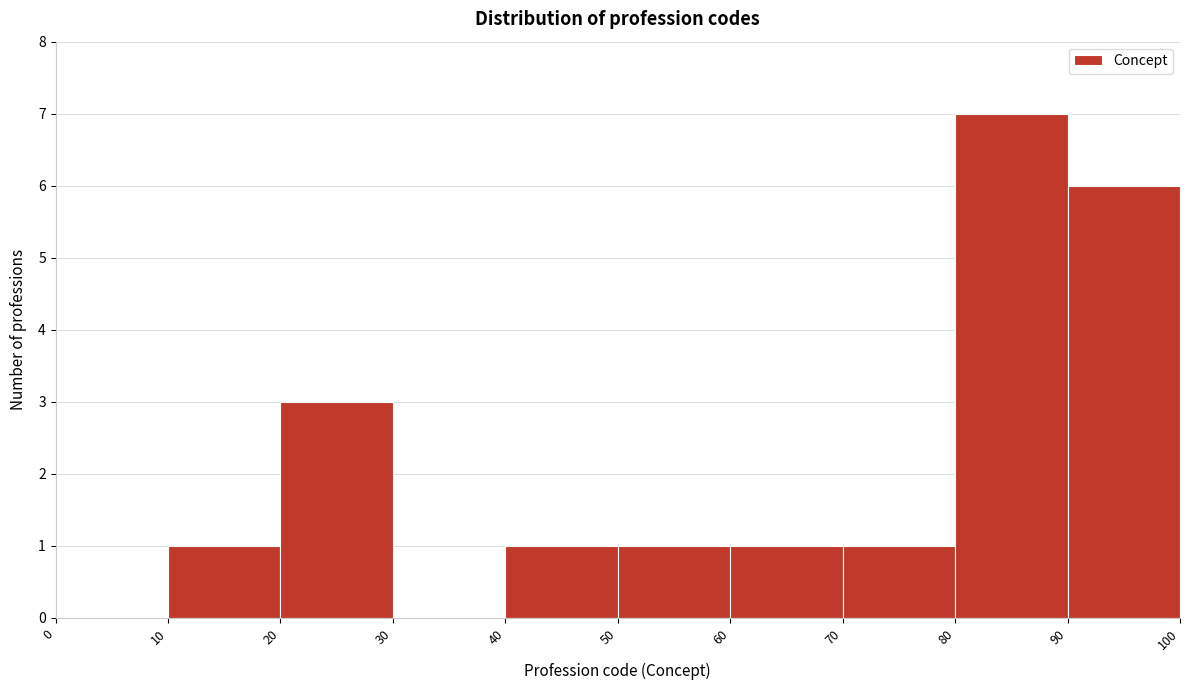

Over which range of the x-axis is the bar tallest?

80 to 90